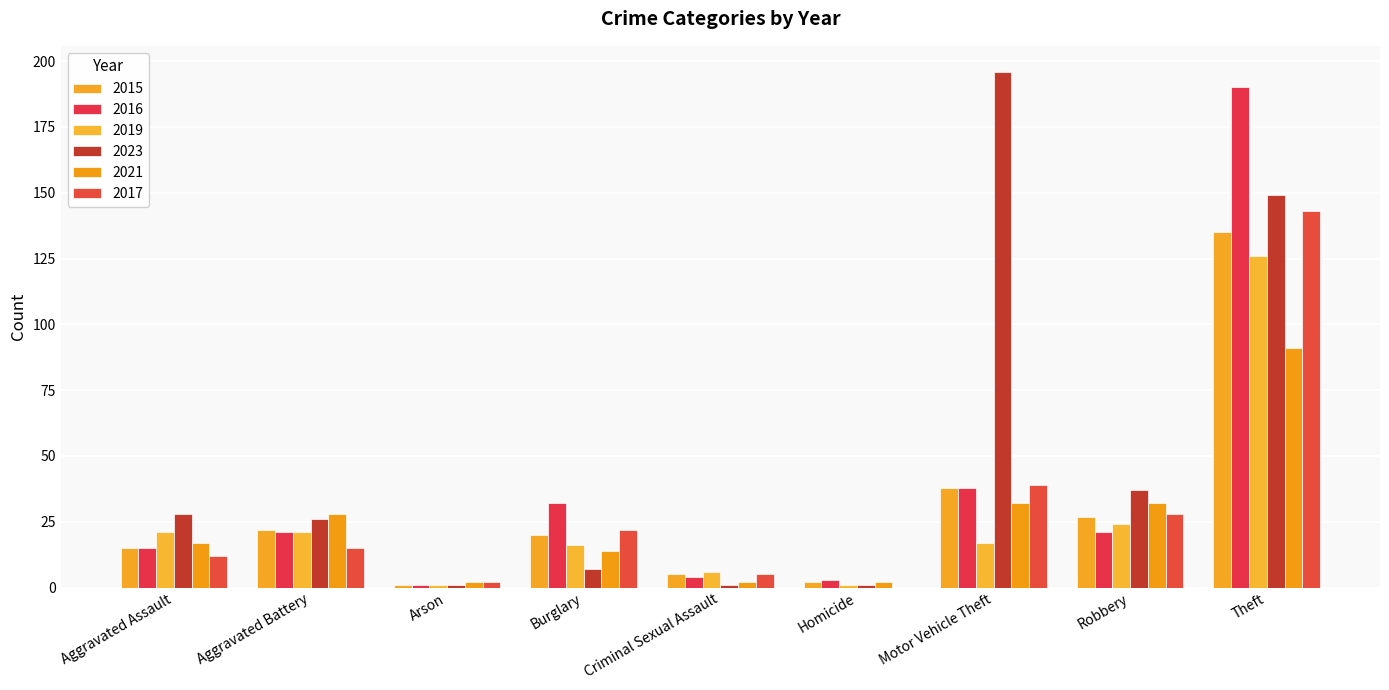

List the series in order of their peak value, lowest first.

2021, 2019, 2015, 2017, 2016, 2023